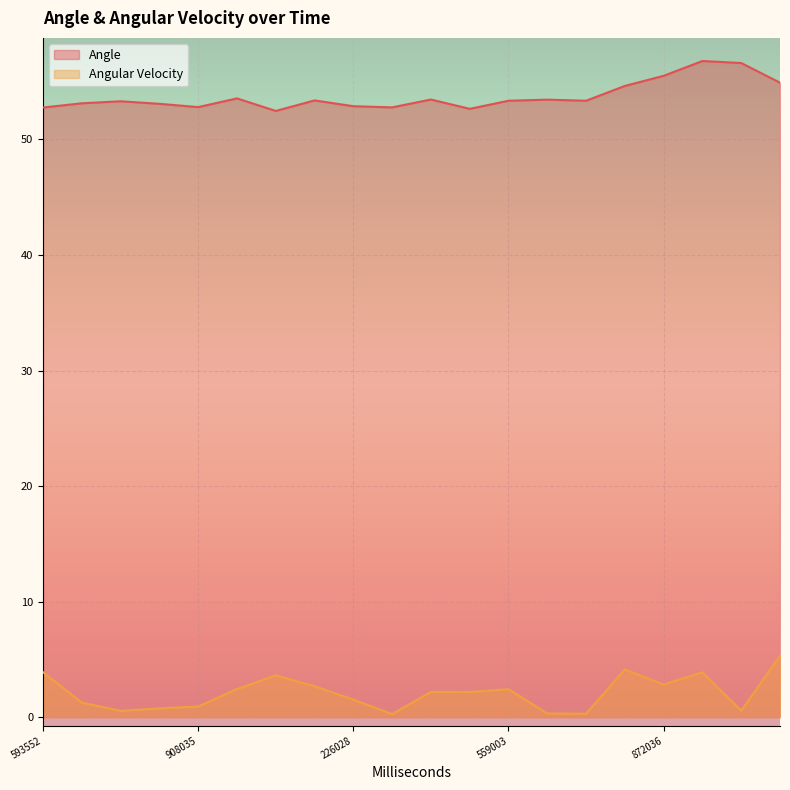

What position from the right is 872036?

4